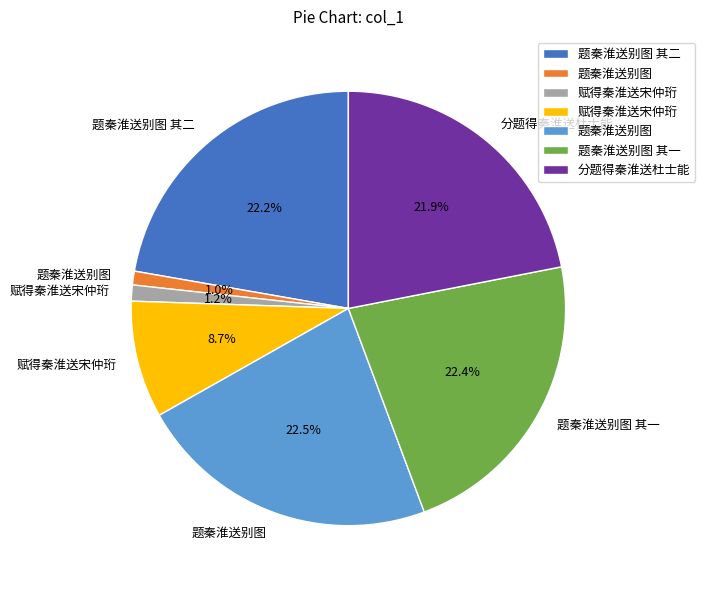

Is there a majority slice in this chart?

No